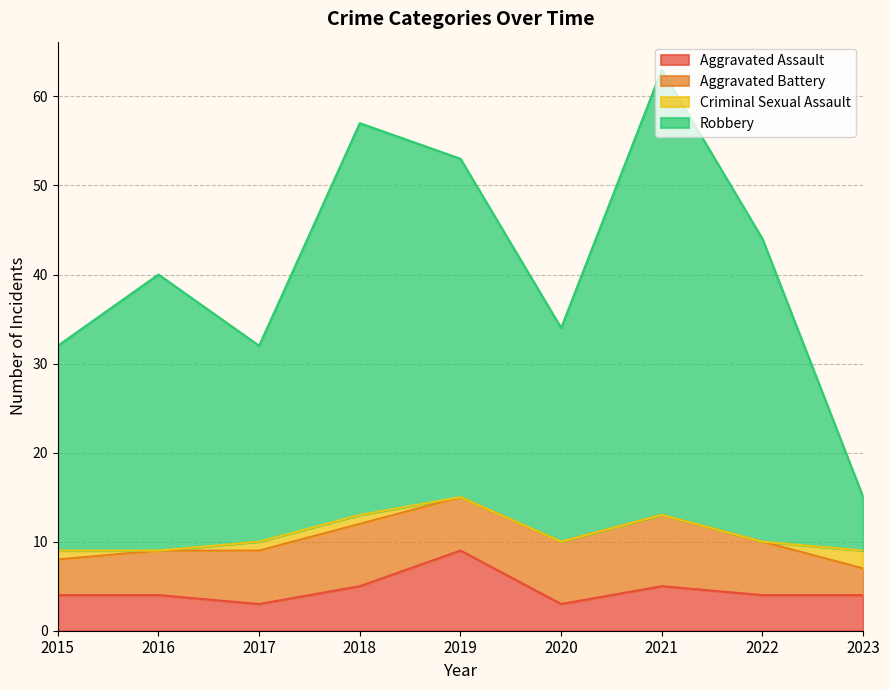

What value does the Aggravated Assault series have at 2023?

4